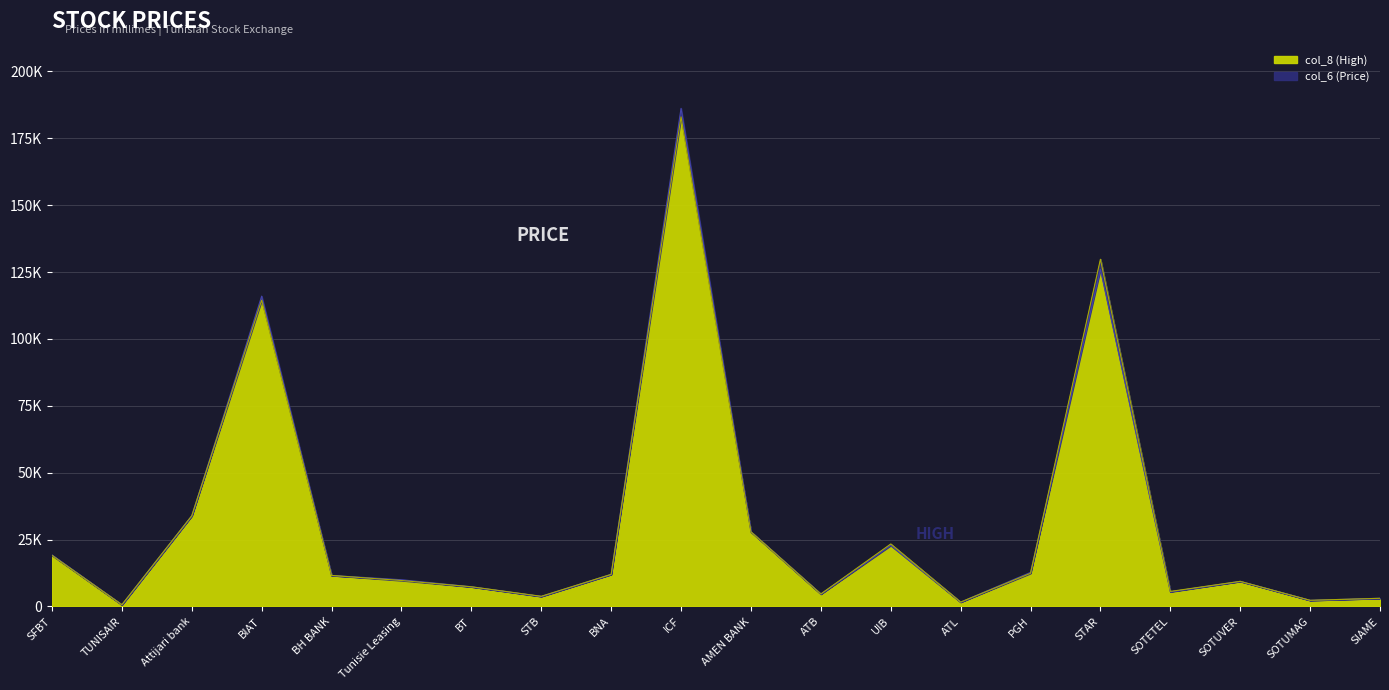

What position from the left is BT?

7